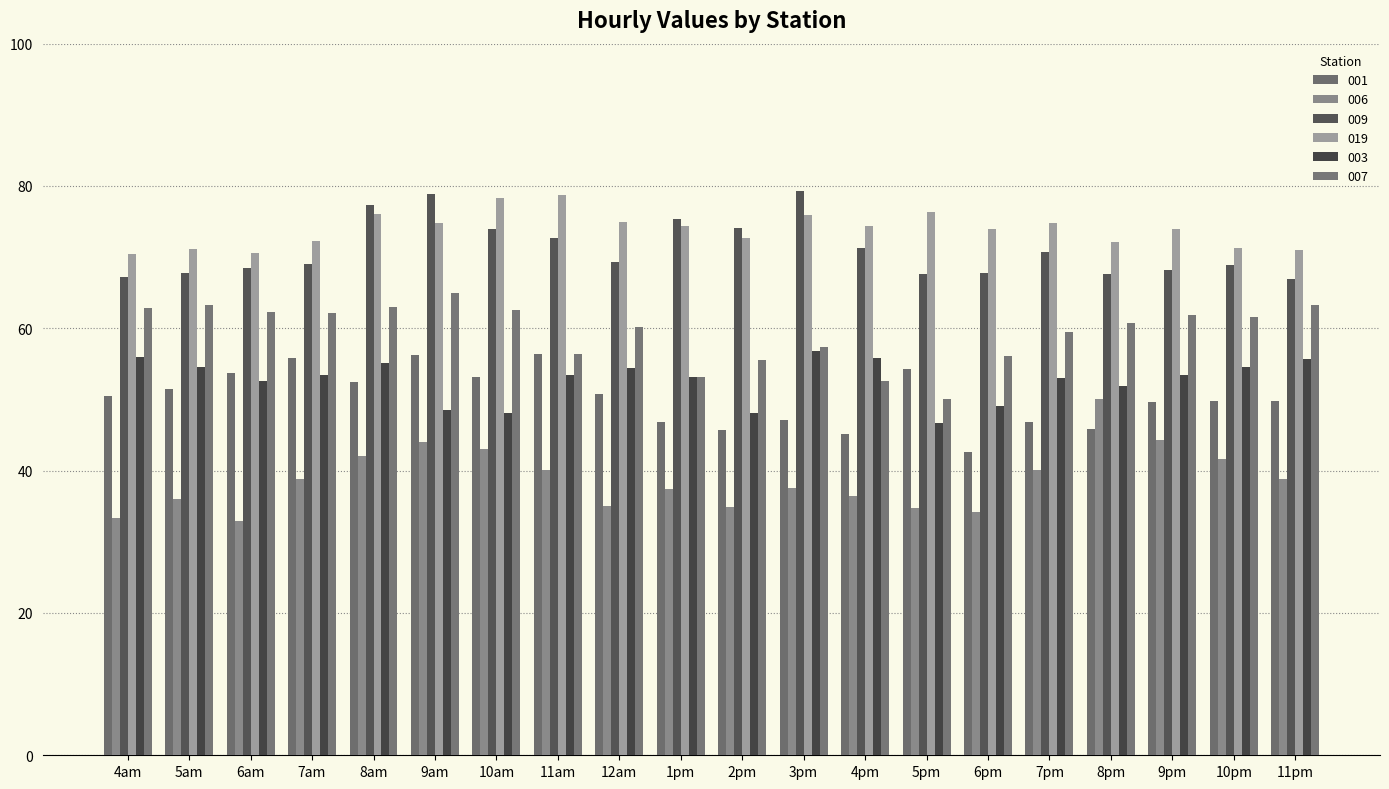

Reading right to left, what are all the values shown in this chart?

001: 49.8	49.8	49.6	45.9	46.8	42.7	54.2	45.2	47.1	45.7	46.9	50.8	56.5	53.1	56.3	52.5	55.9	53.7	51.5	50.5
006: 38.9	41.7	44.4	50.0	40.1	34.2	34.8	36.5	37.6	34.9	37.5	35.0	40.1	43.0	44.1	42.0	38.8	33.0	36.0	33.4
009: 67.0	68.9	68.2	67.6	70.8	67.7	67.7	71.2	79.3	74.0	75.3	69.3	72.6	73.9	78.8	77.3	69.0	68.5	67.7	67.2
019: 71.0	71.3	74.0	72.2	74.8	73.9	76.3	74.4	75.9	72.8	74.3	75.0	78.7	78.3	74.8	76.1	72.3	70.6	71.2	70.4
003: 55.7	54.6	53.4	51.9	53.1	49.1	46.7	55.8	56.8	48.2	53.2	54.4	53.5	48.2	48.5	55.1	53.5	52.6	54.6	55.9
007: 63.2	61.5	61.9	60.8	59.5	56.1	50.1	52.6	57.4	55.6	53.1	60.1	56.4	62.5	64.9	63.0	62.2	62.3	63.2	62.8